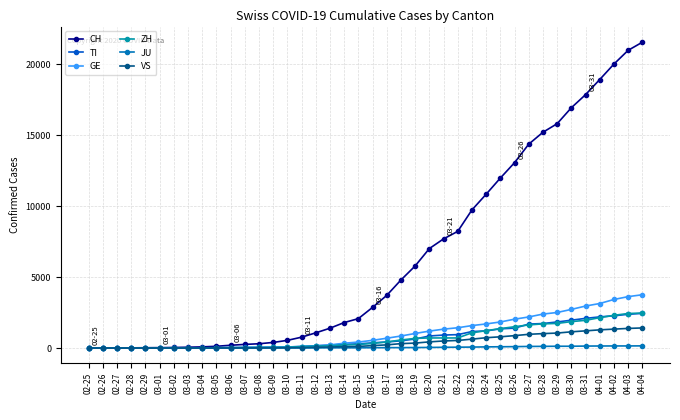

True or false: JU has more than 1 points higher than both neighbors.

False